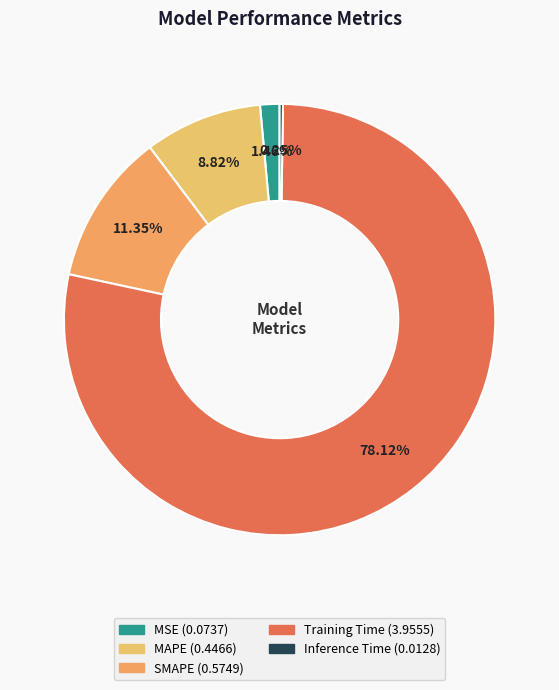

What is the change in value from Training Time to Inference Time?

-3.9